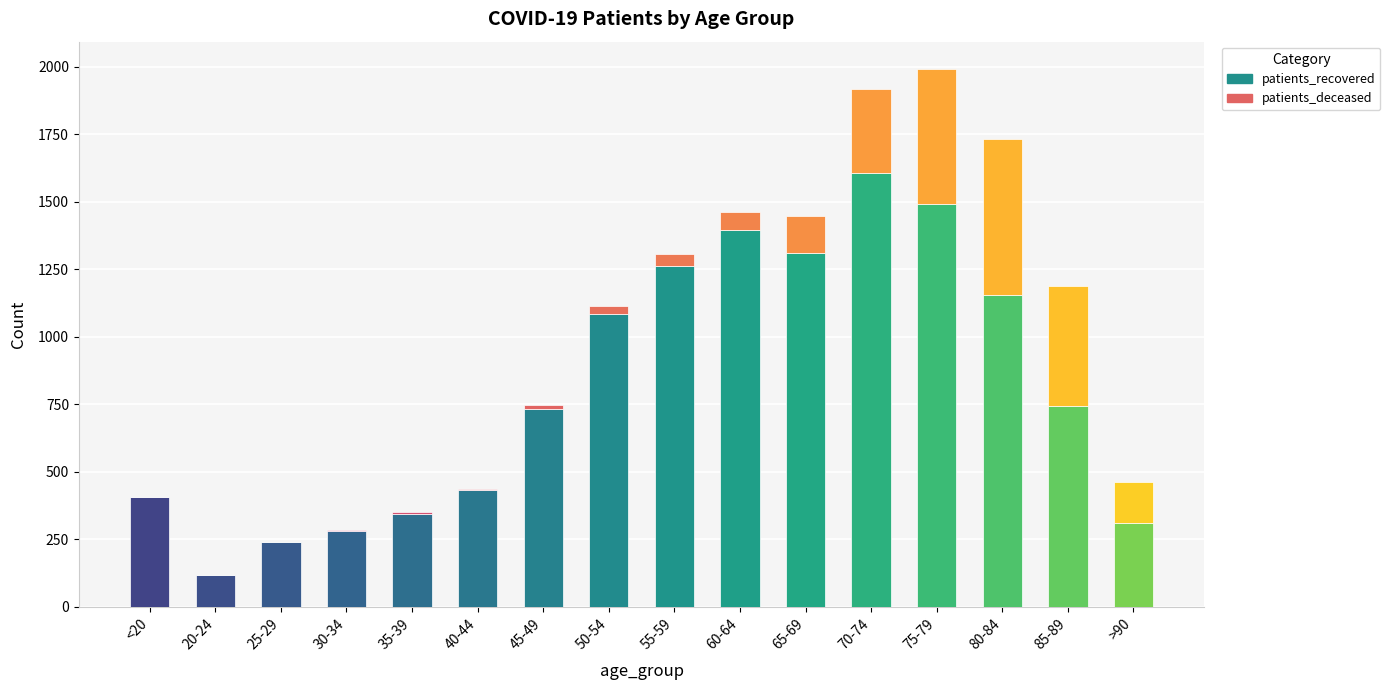

What is the maximum value for patients_recovered?

1609